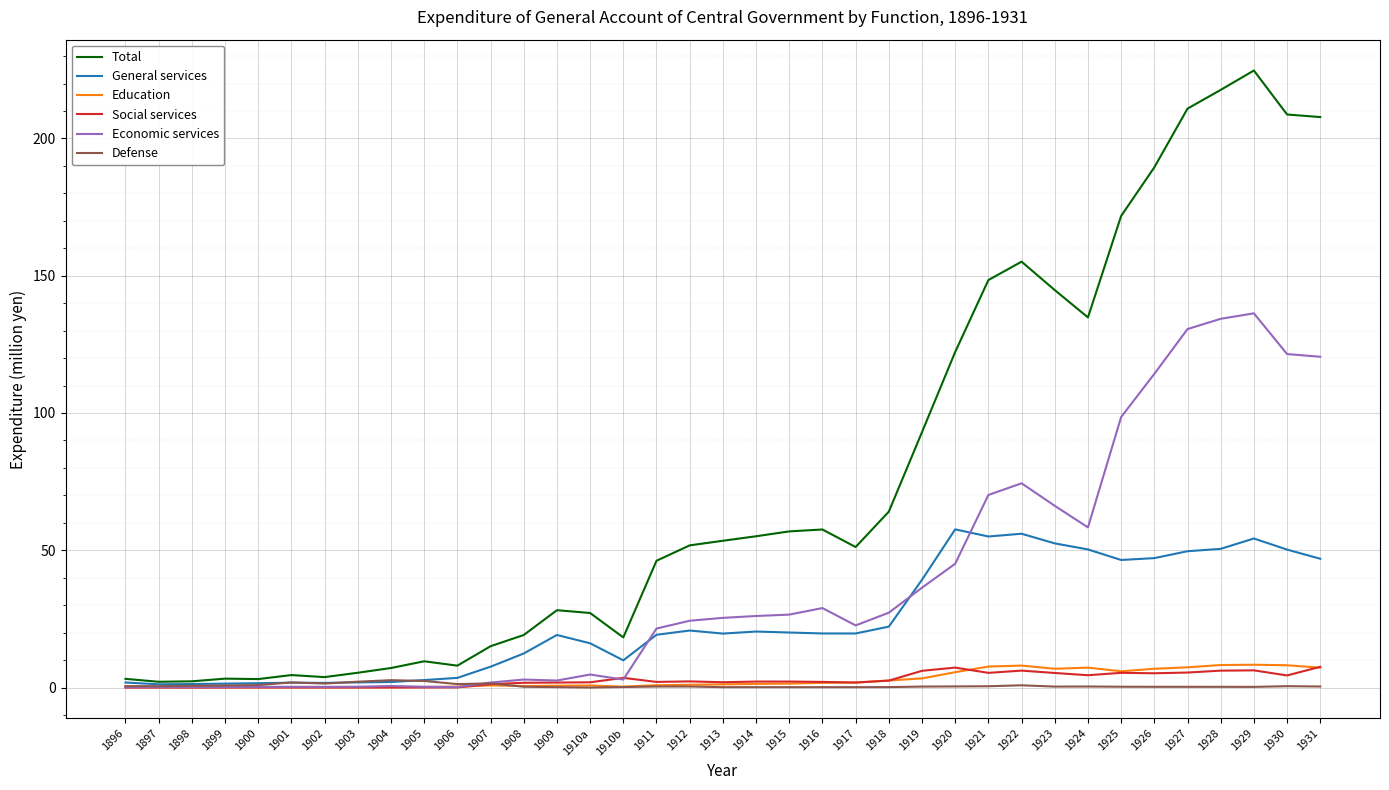

The General services series shows 28.8 at 1924. True or false?

False